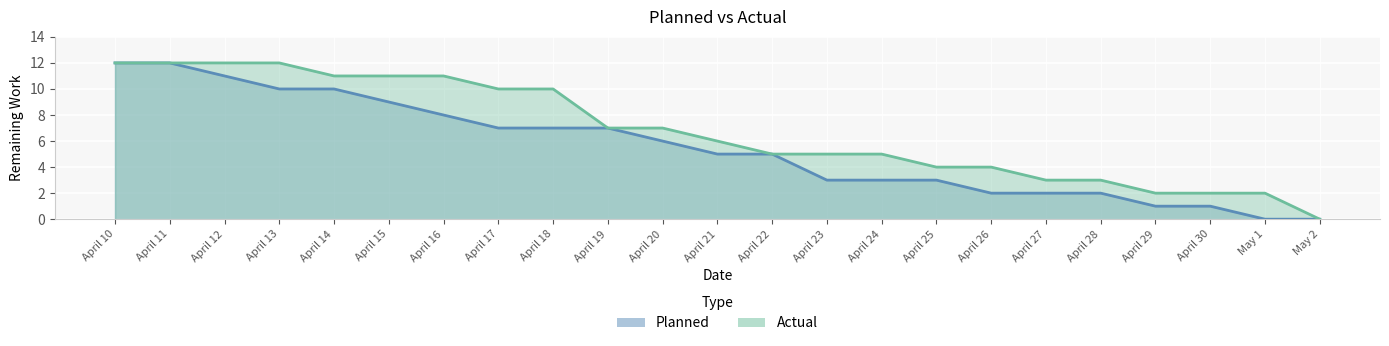

How many values in the Planned series exceed 5?

11